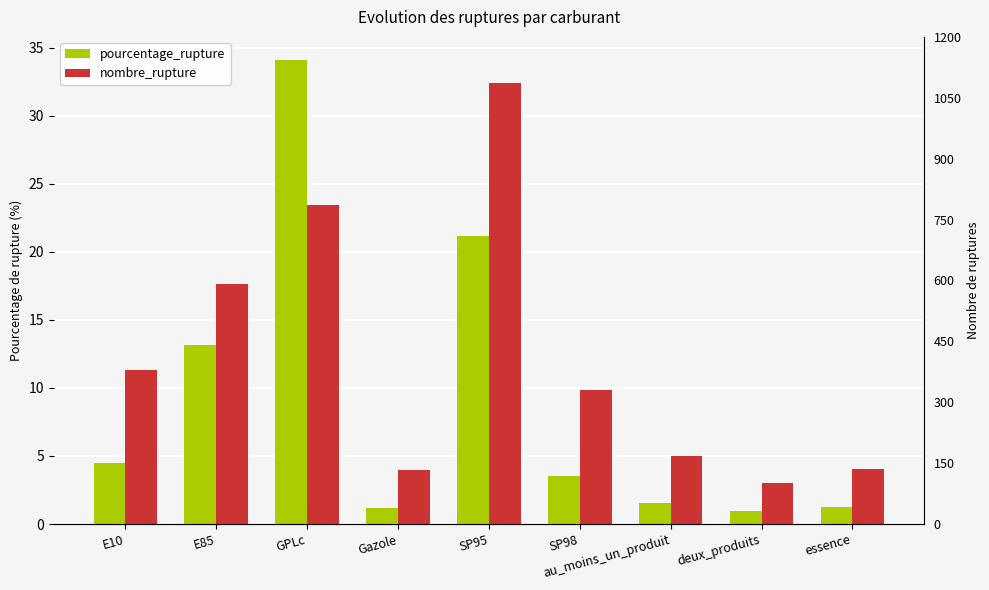

What is the sum of all nombre_rupture values?

110.6